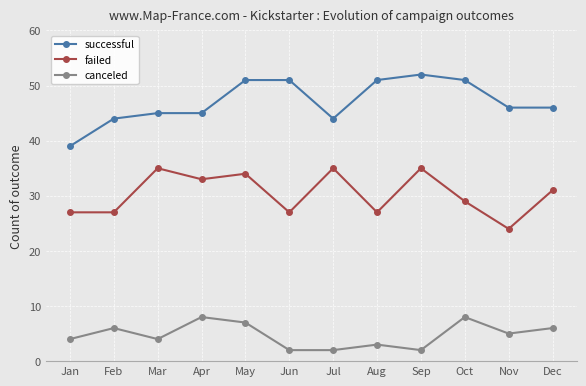

At which label is failed closest to 29?

Oct